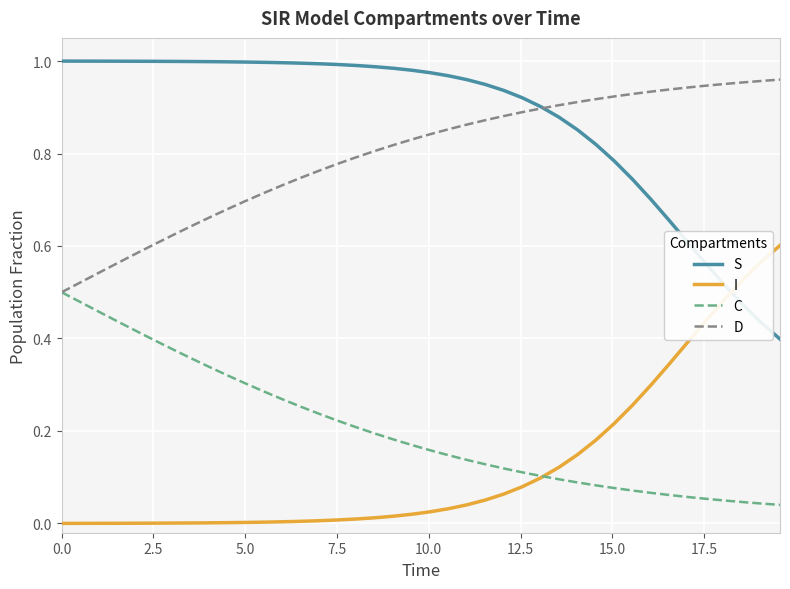

True or false: C and S cross at least once.

False